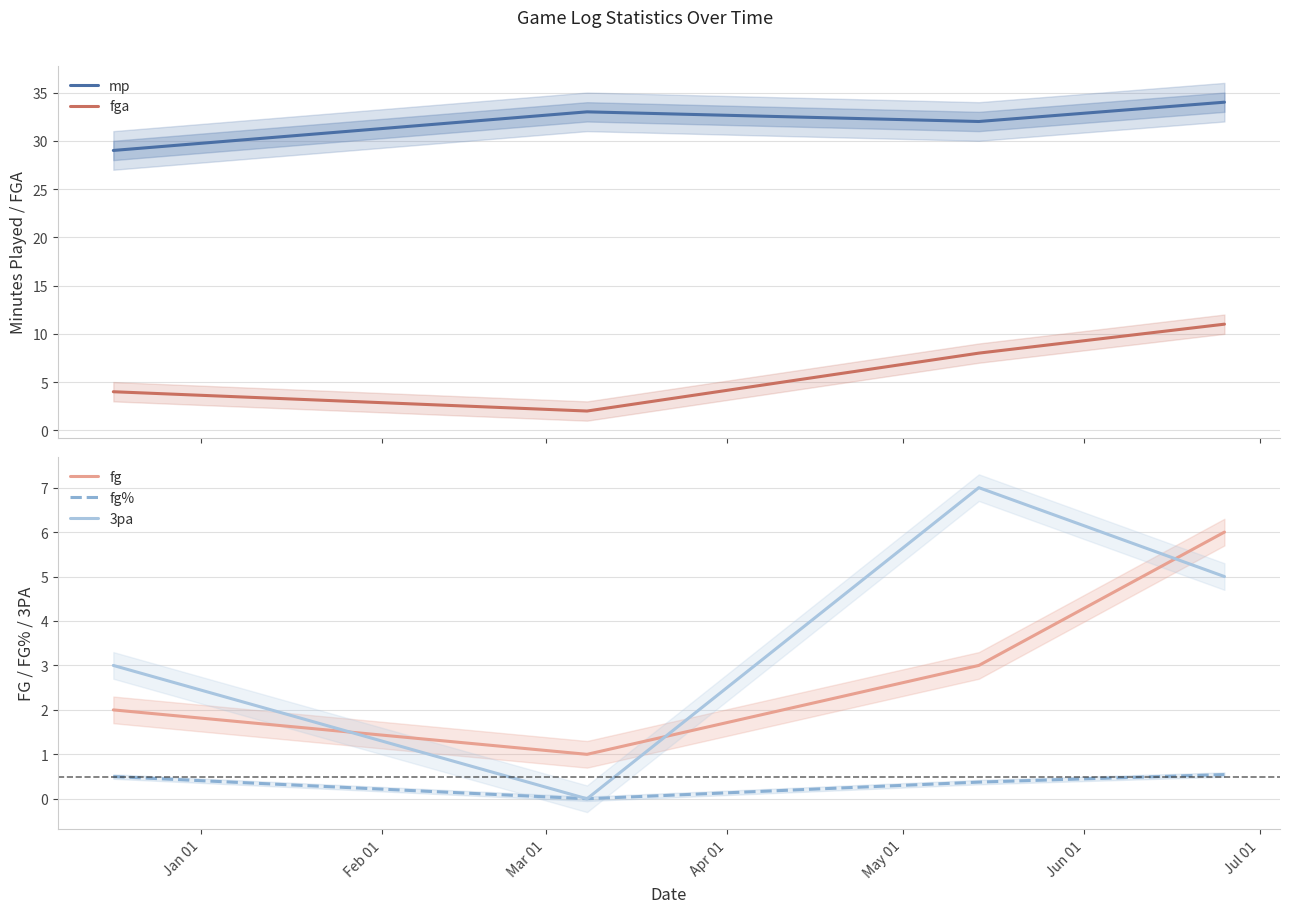

After their last crossing, which series has the higher values: 3pa or fg?

fg